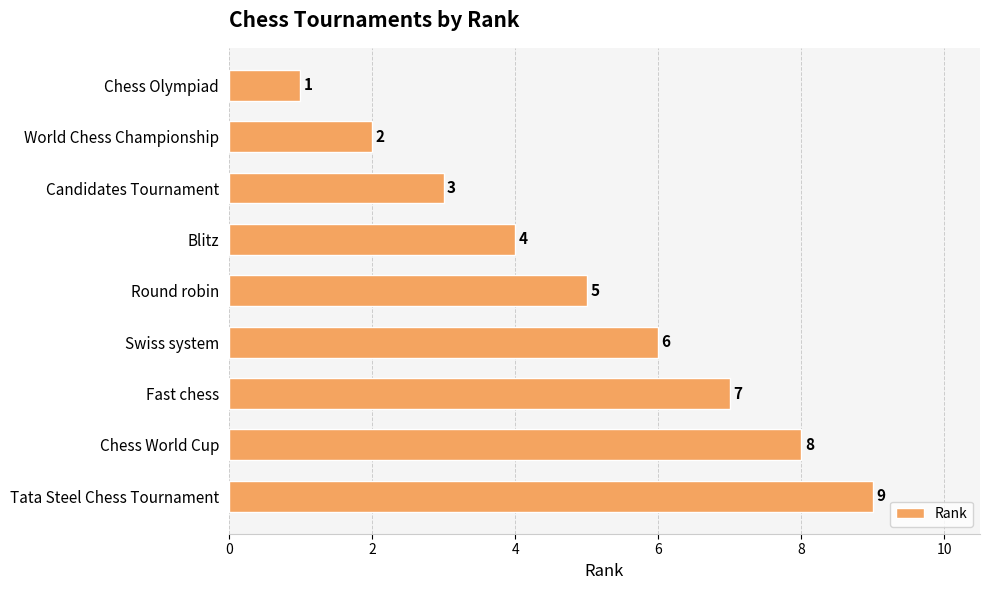

How many series are shown in this chart?

1